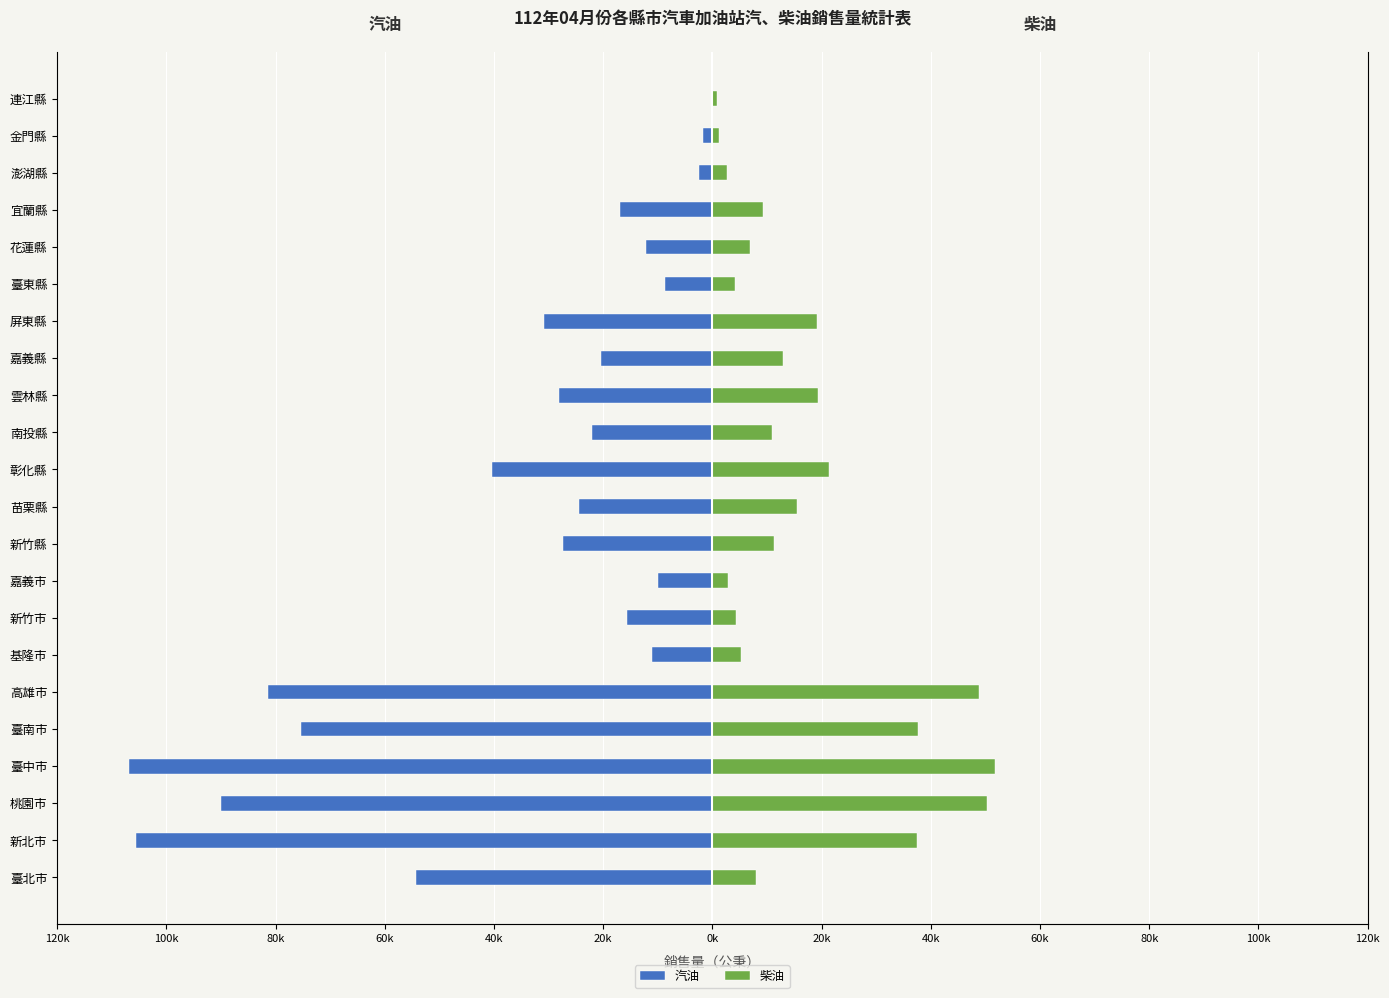

Which series changed the most between 高雄市 and 嘉義市?

汽油